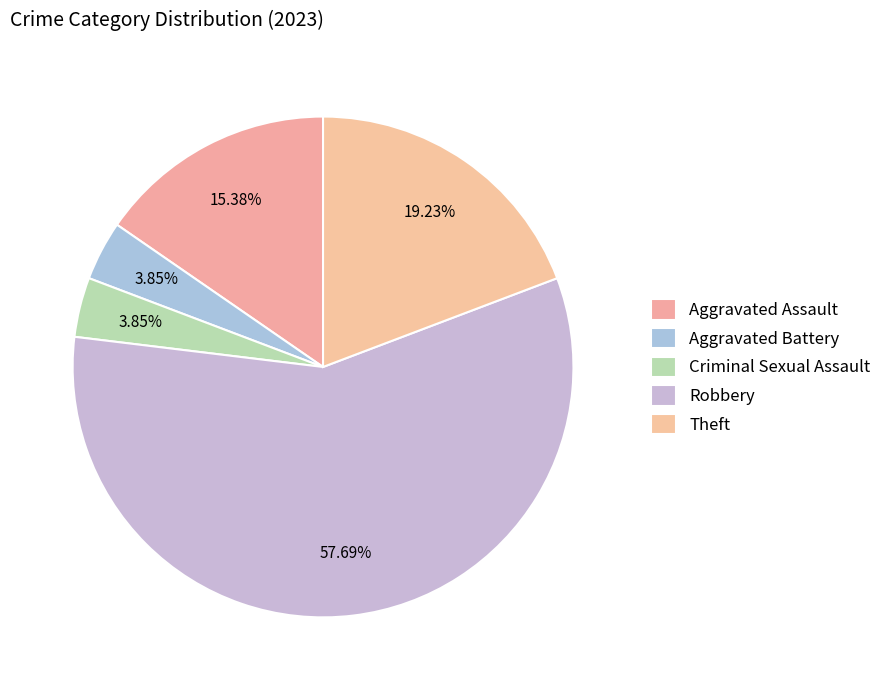

What is the ratio of the value at Criminal Sexual Assault to the value at Aggravated Assault?

0.2